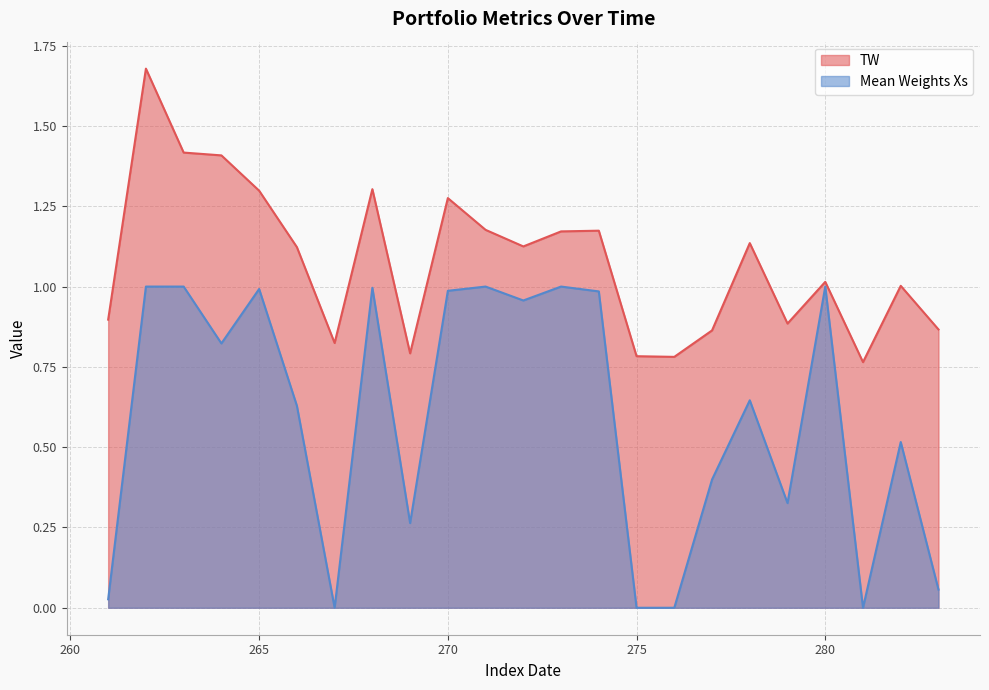

Is it true that Mean Weights Xs equals 0.6 at 265?

False